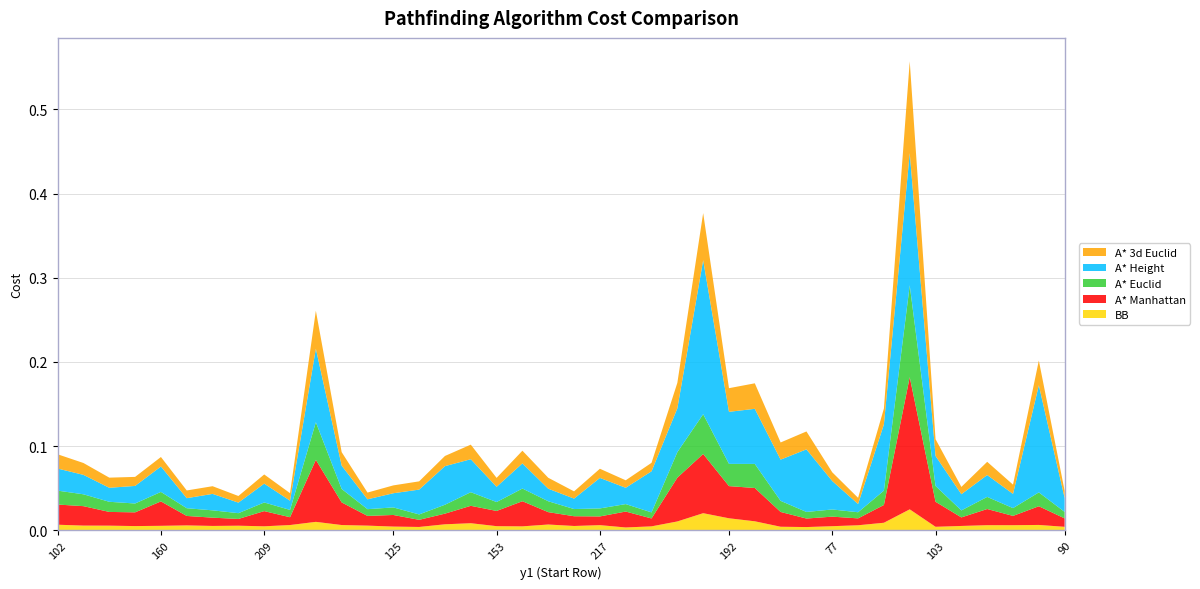

Reading right to left, transcribe all the data shown in this chart.

BB: 90=0.0	160=0.0	19=0.0	123=0.0	37=0.0	103=0.0	25=0.0	10=0.0	39=0.0	77=0.0	210=0.0	163=0.0	27=0.0	192=0.0	224=0.0	208=0.0	14=0.0	121=0.0	217=0.0	98=0.0	224=0.0	142=0.0	153=0.0	3=0.0	203=0.0	120=0.0	125=0.0	213=0.0	36=0.0	196=0.0	13=0.0	209=0.0	14=0.0	212=0.0	62=0.0	160=0.0	64=0.0	193=0.0	213=0.0	102=0.0
A* Manhattan: 90=0.0	160=0.0	19=0.0	123=0.0	37=0.0	103=0.0	25=0.2	10=0.0	39=0.0	77=0.0	210=0.0	163=0.0	27=0.0	192=0.0	224=0.1	208=0.1	14=0.0	121=0.0	217=0.0	98=0.0	224=0.0	142=0.0	153=0.0	3=0.0	203=0.0	120=0.0	125=0.0	213=0.0	36=0.0	196=0.1	13=0.0	209=0.0	14=0.0	212=0.0	62=0.0	160=0.0	64=0.0	193=0.0	213=0.0	102=0.0
A* Euclid: 90=0.0	160=0.0	19=0.0	123=0.0	37=0.0	103=0.0	25=0.1	10=0.0	39=0.0	77=0.0	210=0.0	163=0.0	27=0.0	192=0.0	224=0.0	208=0.0	14=0.0	121=0.0	217=0.0	98=0.0	224=0.0	142=0.0	153=0.0	3=0.0	203=0.0	120=0.0	125=0.0	213=0.0	36=0.0	196=0.0	13=0.0	209=0.0	14=0.0	212=0.0	62=0.0	160=0.0	64=0.0	193=0.0	213=0.0	102=0.0
A* Height: 90=0.0	160=0.1	19=0.0	123=0.0	37=0.0	103=0.0	25=0.2	10=0.1	39=0.0	77=0.0	210=0.1	163=0.0	27=0.1	192=0.1	224=0.2	208=0.1	14=0.0	121=0.0	217=0.0	98=0.0	224=0.0	142=0.0	153=0.0	3=0.0	203=0.0	120=0.0	125=0.0	213=0.0	36=0.0	196=0.1	13=0.0	209=0.0	14=0.0	212=0.0	62=0.0	160=0.0	64=0.0	193=0.0	213=0.0	102=0.0
A* 3d Euclid: 90=0.0	160=0.0	19=0.0	123=0.0	37=0.0	103=0.0	25=0.1	10=0.0	39=0.0	77=0.0	210=0.0	163=0.0	27=0.0	192=0.0	224=0.1	208=0.0	14=0.0	121=0.0	217=0.0	98=0.0	224=0.0	142=0.0	153=0.0	3=0.0	203=0.0	120=0.0	125=0.0	213=0.0	36=0.0	196=0.0	13=0.0	209=0.0	14=0.0	212=0.0	62=0.0	160=0.0	64=0.0	193=0.0	213=0.0	102=0.0